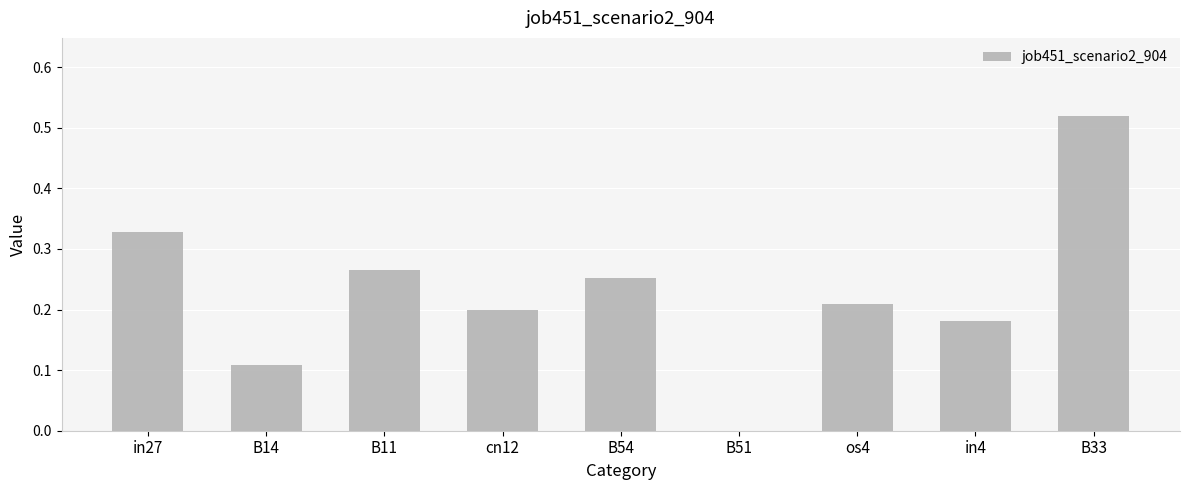

What is the sum of all values?

2.1